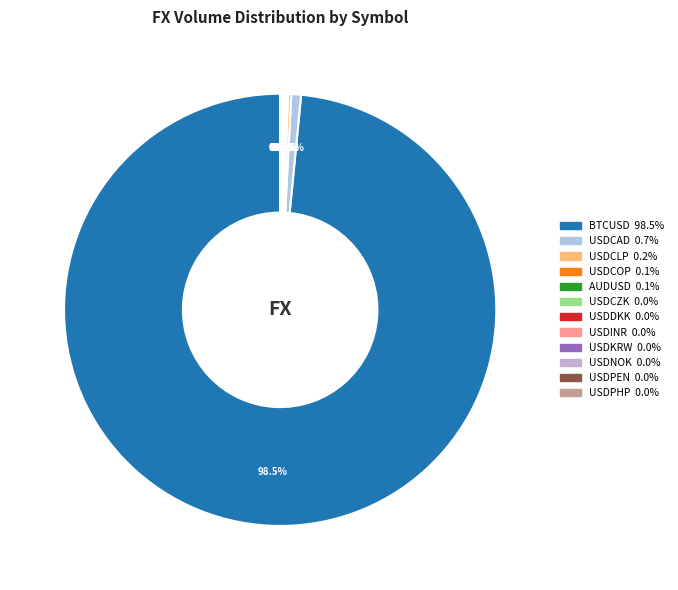

What percentage do USDPHP and USDCAD together represent?

0.8%